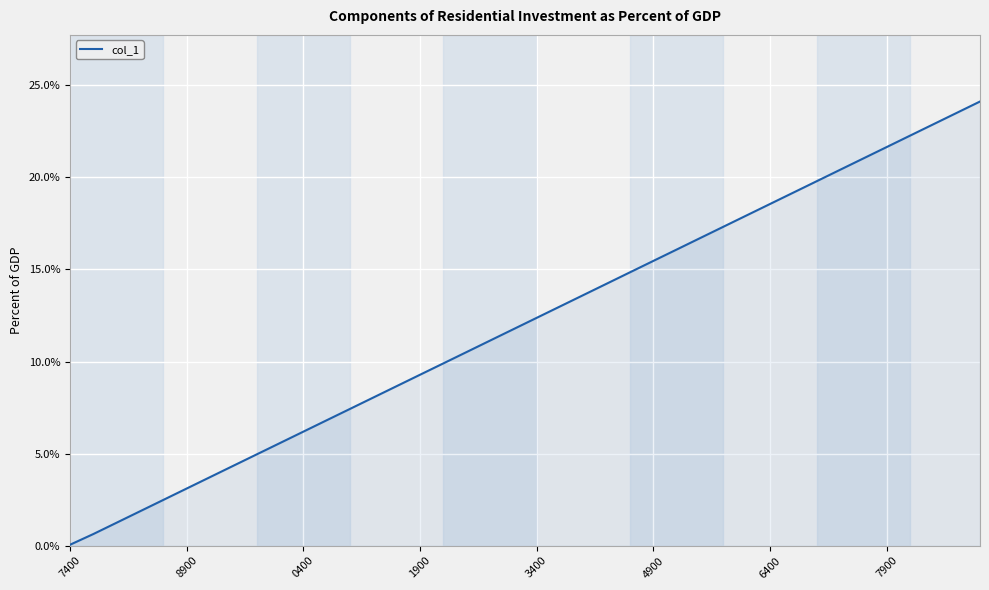

What is the maximum value shown in the chart?

24.1